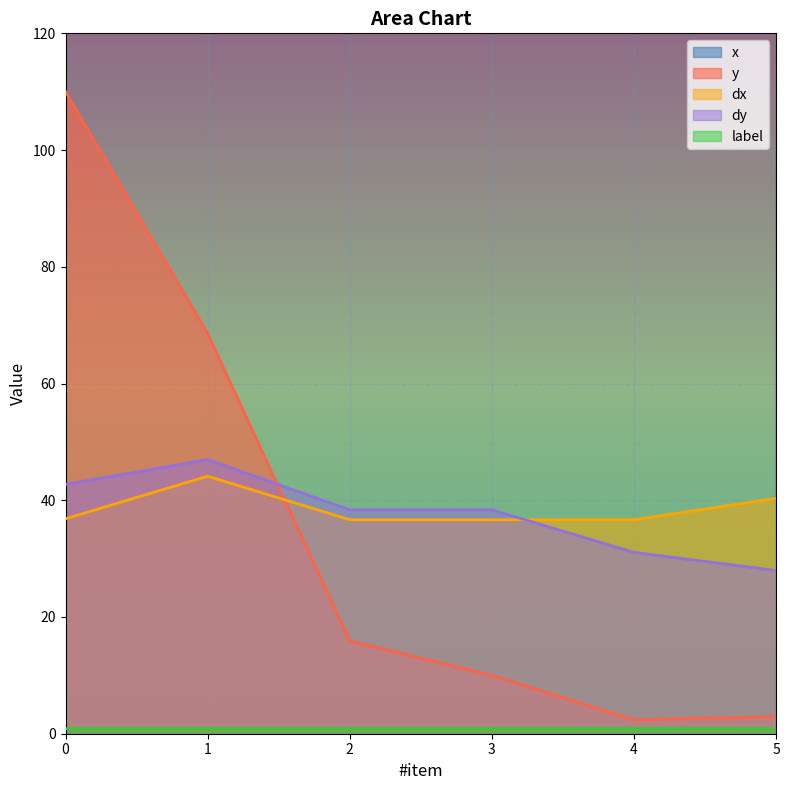

The dx series shows 36.7 at 3. True or false?

True